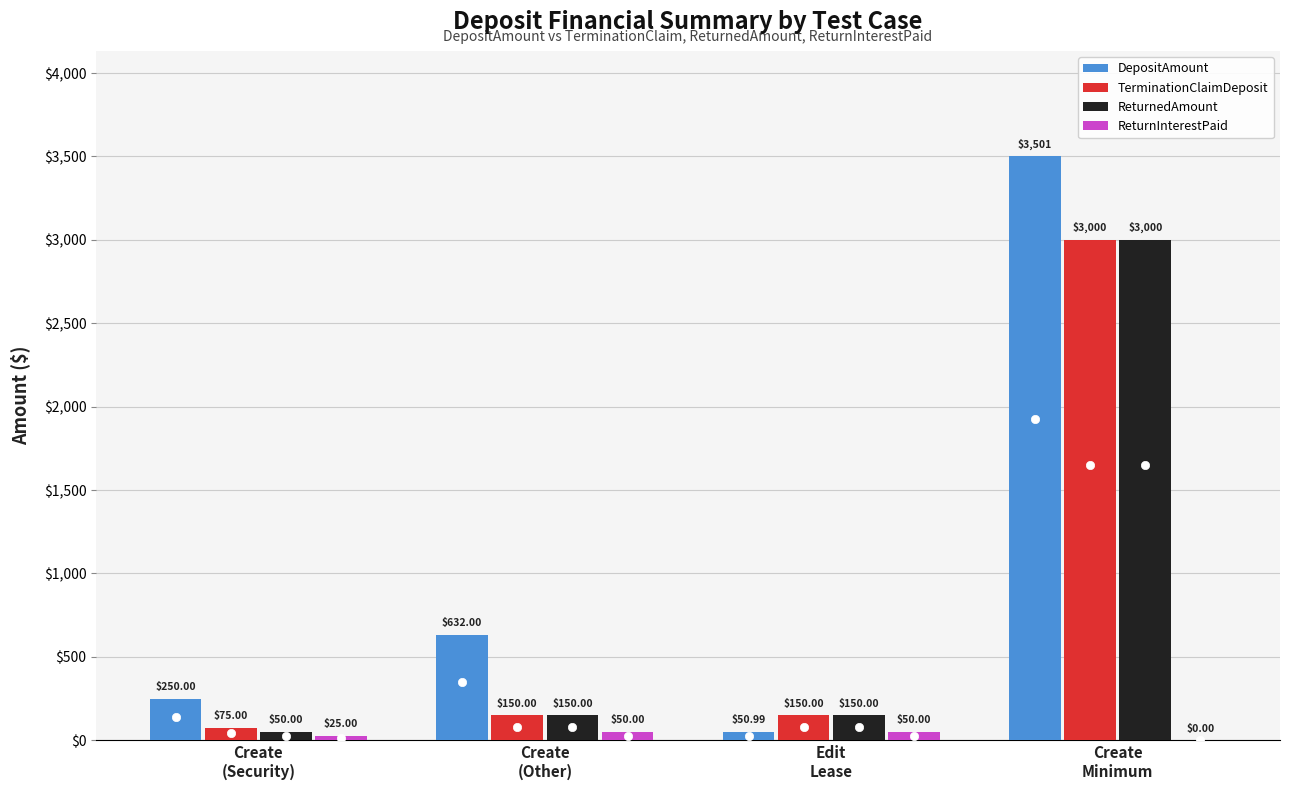

Which category has the highest value in the ReturnedAmount series?

Create
Minimum